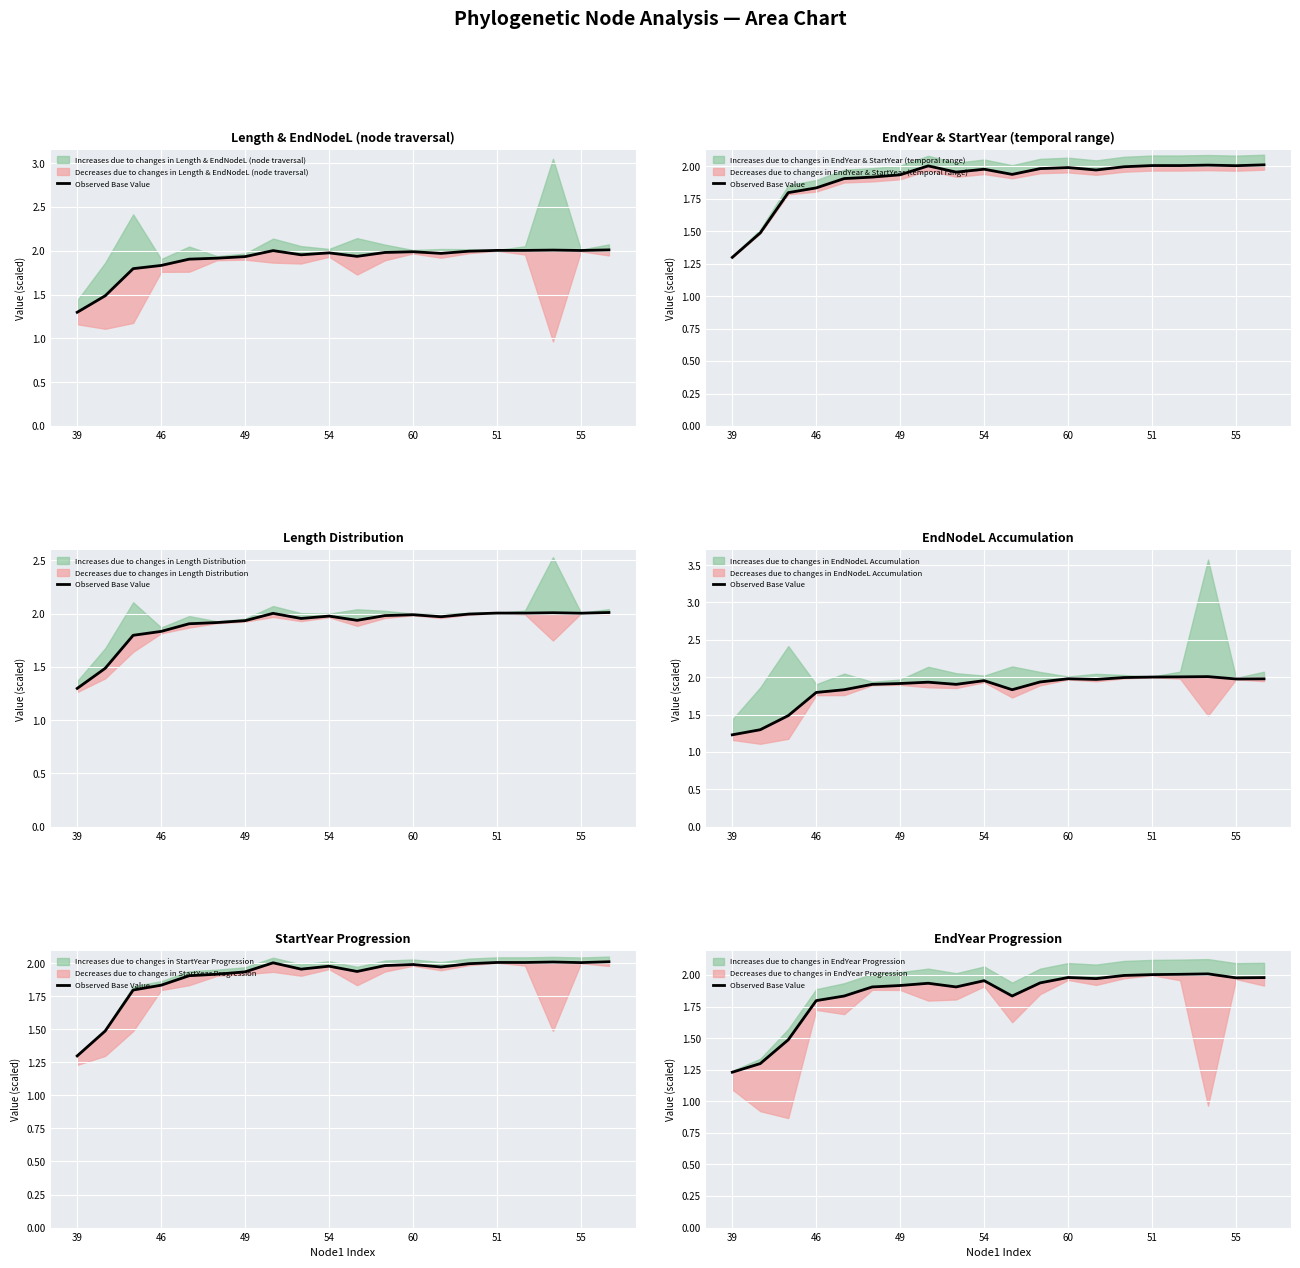

What is the label of the 16th point from the right?

60